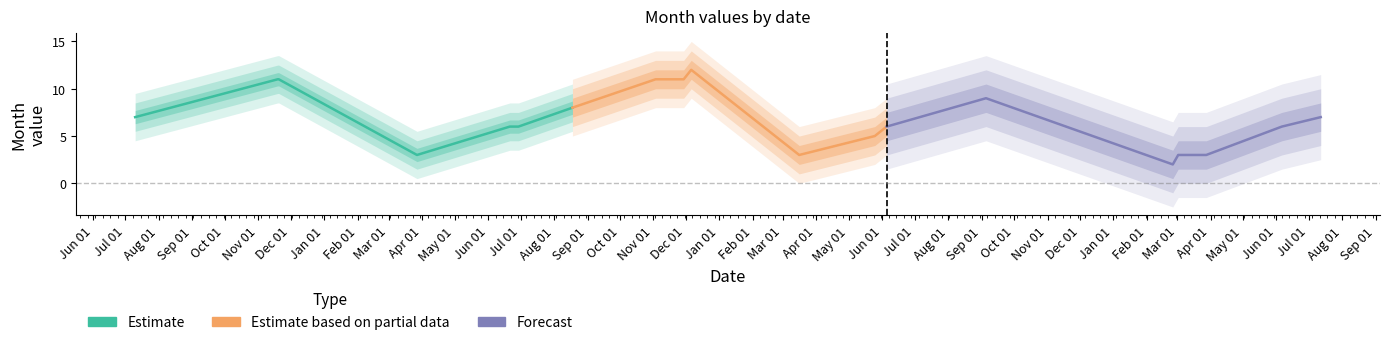

What is the difference between the Forecast values at Aug 01 and Sep 01?

1